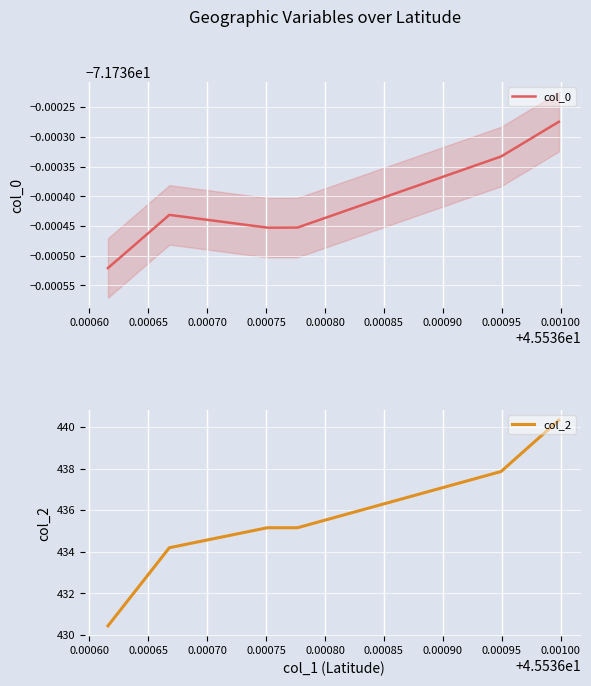

Count the number of data series in this chart.

2